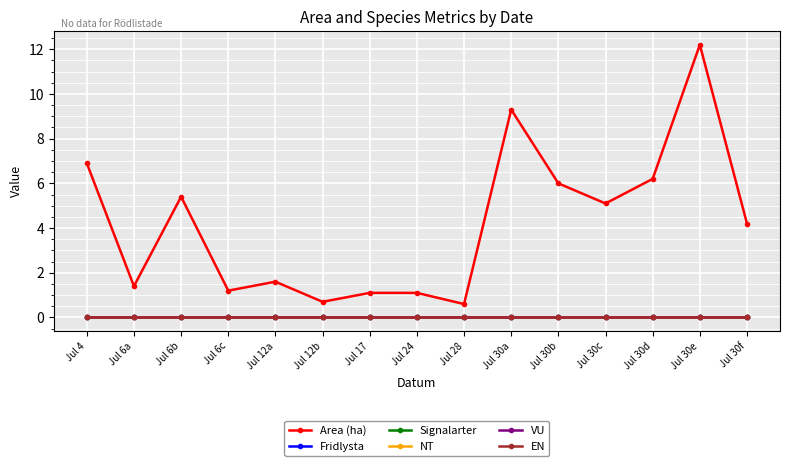

Does the chart have visible grid lines?

Yes